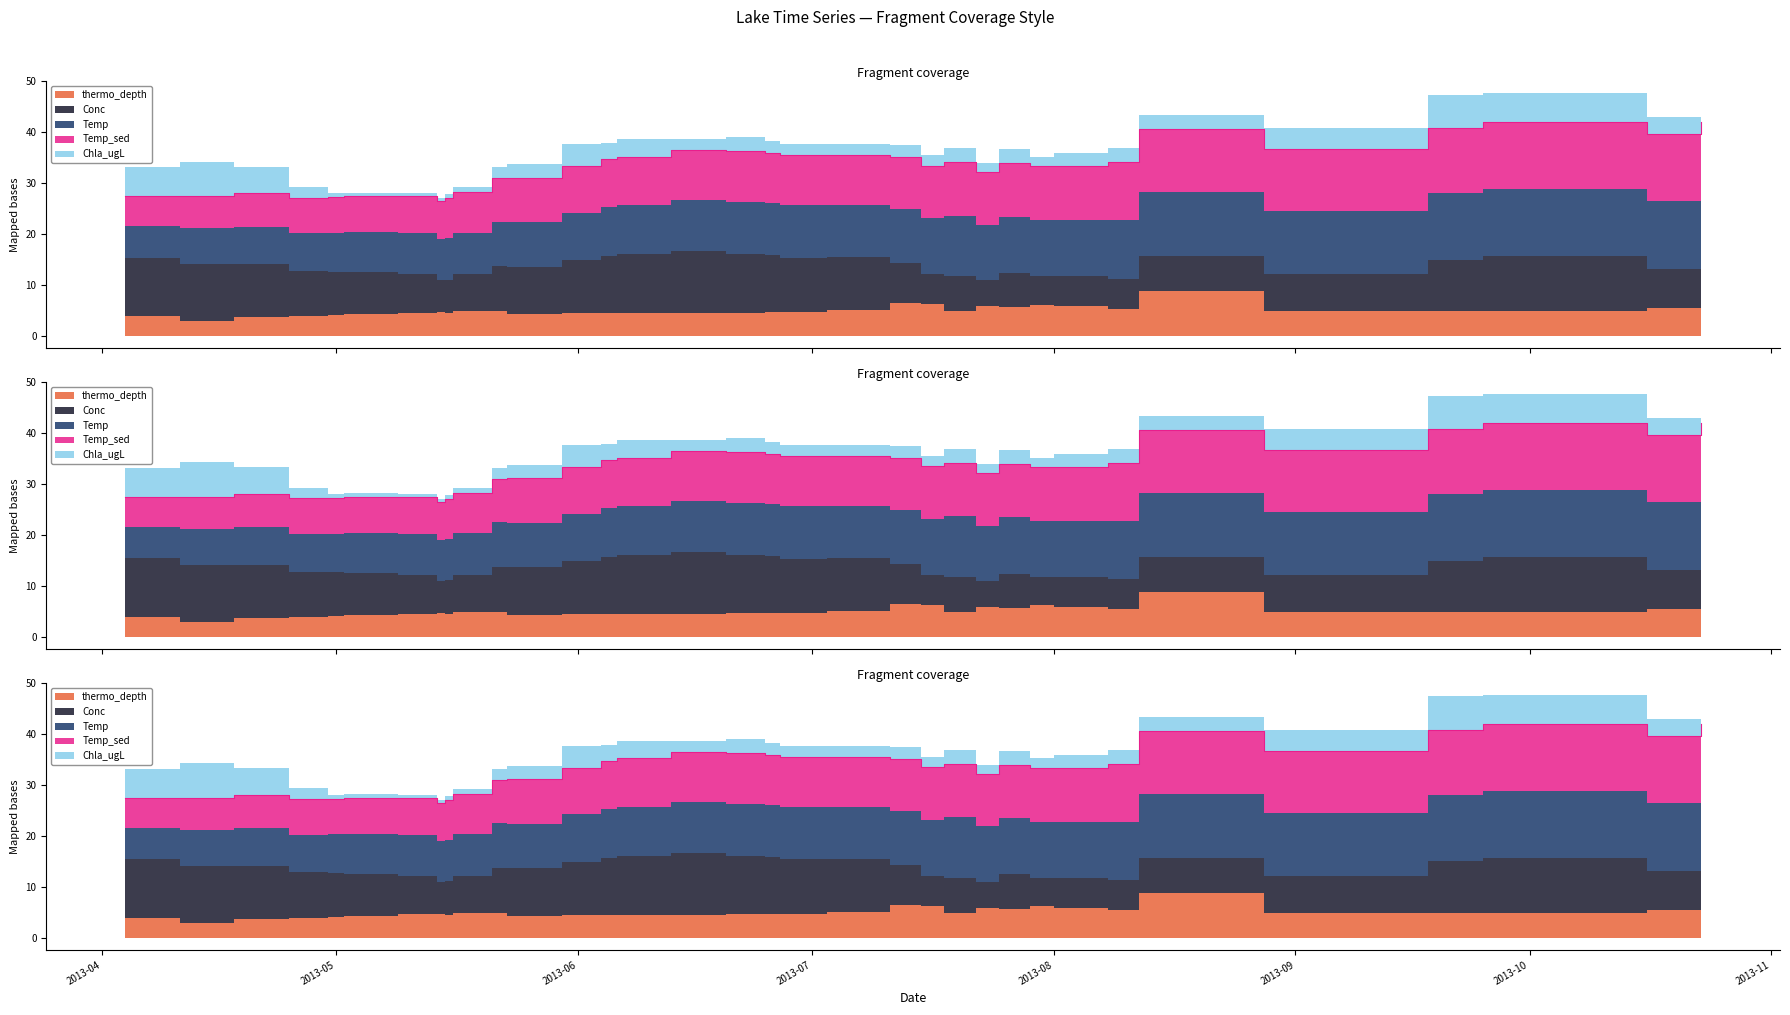

Reading right to left, what are all the values shown in this chart?

thermo_depth: 33=5.2	32=5.4	31=4.8	30=4.9	29=4.8	28=8.8	27=5.4	26=5.9	25=6.2	24=5.7	23=5.8	22=5.0	21=6.2	20=6.5	19=5.1	18=4.7	17=4.6	16=4.6	15=4.4	14=4.4	13=4.5	12=4.4	11=4.3	10=4.8	9=4.9	8=4.4	7=4.7	6=4.6	5=4.4	Chla_ugL=4.1	Temp_sed=4.0	Temp=3.6	Conc=3.0	thermo_depth=4.0
Conc: 33=9.6	32=7.7	31=10.9	30=10.1	29=7.3	28=6.9	27=5.9	26=5.8	25=5.6	24=6.8	23=5.1	22=6.7	21=6.0	20=7.7	19=10.4	18=10.7	17=11.2	16=11.5	15=12.2	14=11.6	13=11.2	12=10.5	11=9.3	10=8.9	9=7.3	8=6.7	7=6.3	6=7.5	5=8.2	Chla_ugL=8.5	Temp_sed=8.9	Temp=10.5	Conc=11.1	thermo_depth=11.4
Temp: 33=13.6	32=13.3	31=13.2	30=13.0	29=12.3	28=12.5	27=11.5	26=11.1	25=11.1	24=11.0	23=10.9	22=12.0	21=11.0	20=10.6	19=10.2	18=10.3	17=10.3	16=10.2	15=9.9	14=9.6	13=9.6	12=9.3	11=8.8	10=8.7	9=8.1	8=8.2	7=8.0	6=8.0	5=7.9	Chla_ugL=7.7	Temp_sed=7.4	Temp=7.4	Conc=7.2	thermo_depth=6.2
Temp_sed: 33=13.5	32=13.2	31=13.1	30=12.9	29=12.1	28=12.5	27=11.3	26=10.6	25=10.4	24=10.5	23=10.3	22=10.5	21=10.3	20=10.3	19=9.9	18=9.9	17=9.9	16=10.0	15=9.8	14=9.6	13=9.4	12=9.1	11=8.7	10=8.6	9=8.0	8=7.8	7=7.5	6=7.3	5=7.1	Chla_ugL=7.0	Temp_sed=6.9	Temp=6.6	Conc=6.3	thermo_depth=5.9
Chla_ugL: 33=1.6	32=3.4	31=5.6	30=6.5	29=4.1	28=2.7	27=2.8	26=2.7	25=1.9	24=2.7	23=1.8	22=2.7	21=2.1	20=2.2	19=2.1	18=2.2	17=2.2	16=2.7	15=2.2	14=3.4	13=3.3	12=4.3	11=2.6	10=2.1	9=1.0	8=0.8	7=0.6	6=0.6	5=0.7	Chla_ugL=0.8	Temp_sed=2.1	Temp=5.2	Conc=6.7	thermo_depth=5.7